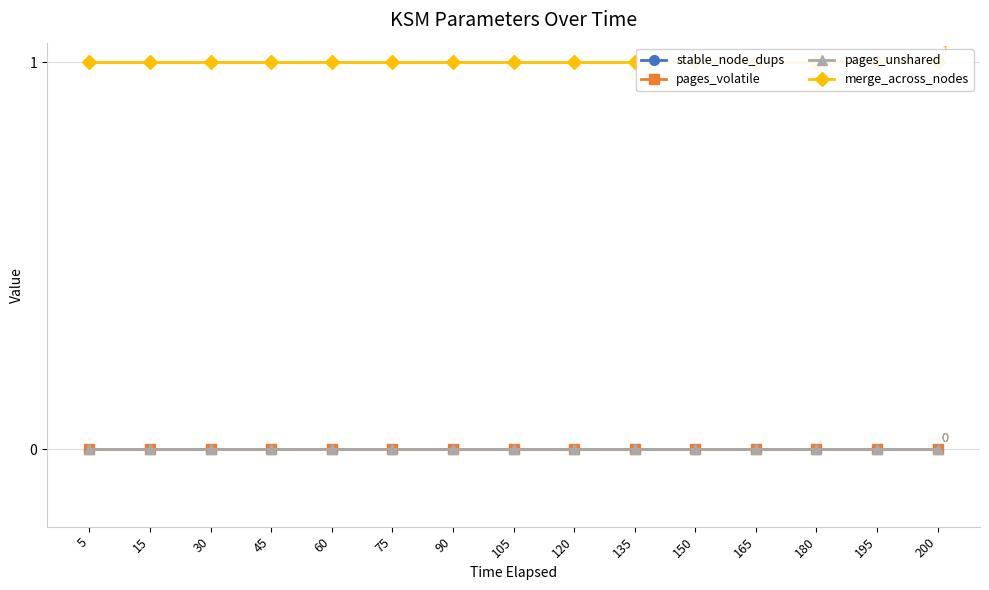

How many data points does each series have?

15